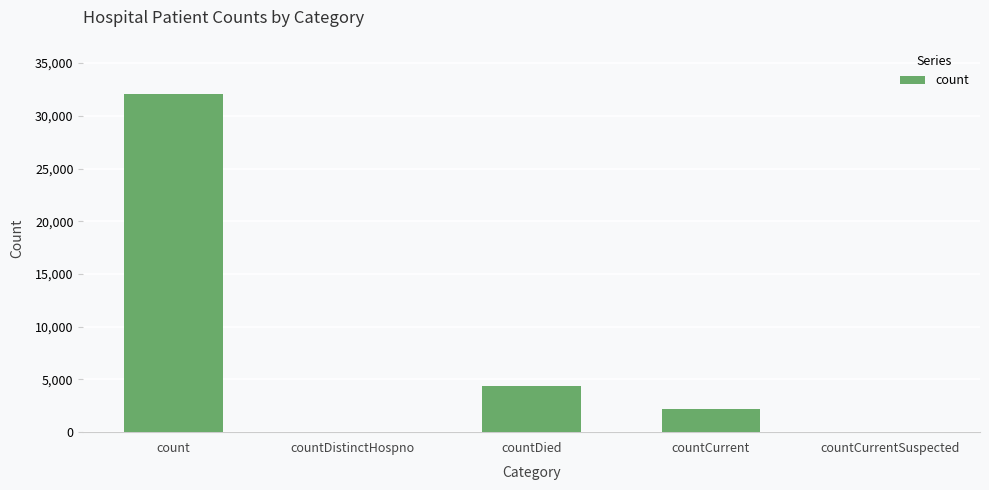

What is the approximate value at countDied?

4331